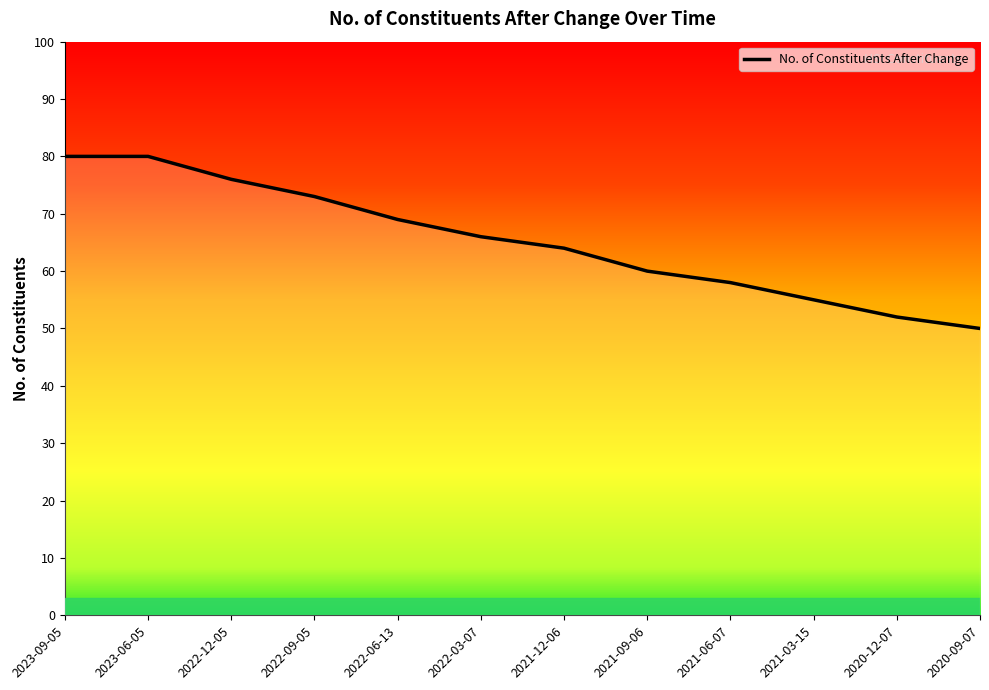

What position from the left is 2021-09-06?

8